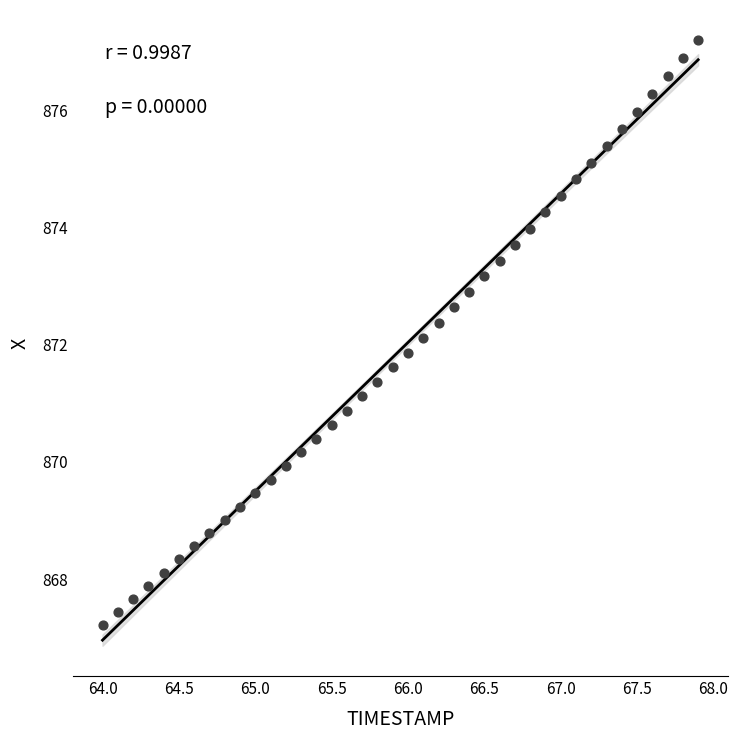

What is the range of Y values (max minus min)?

10.0